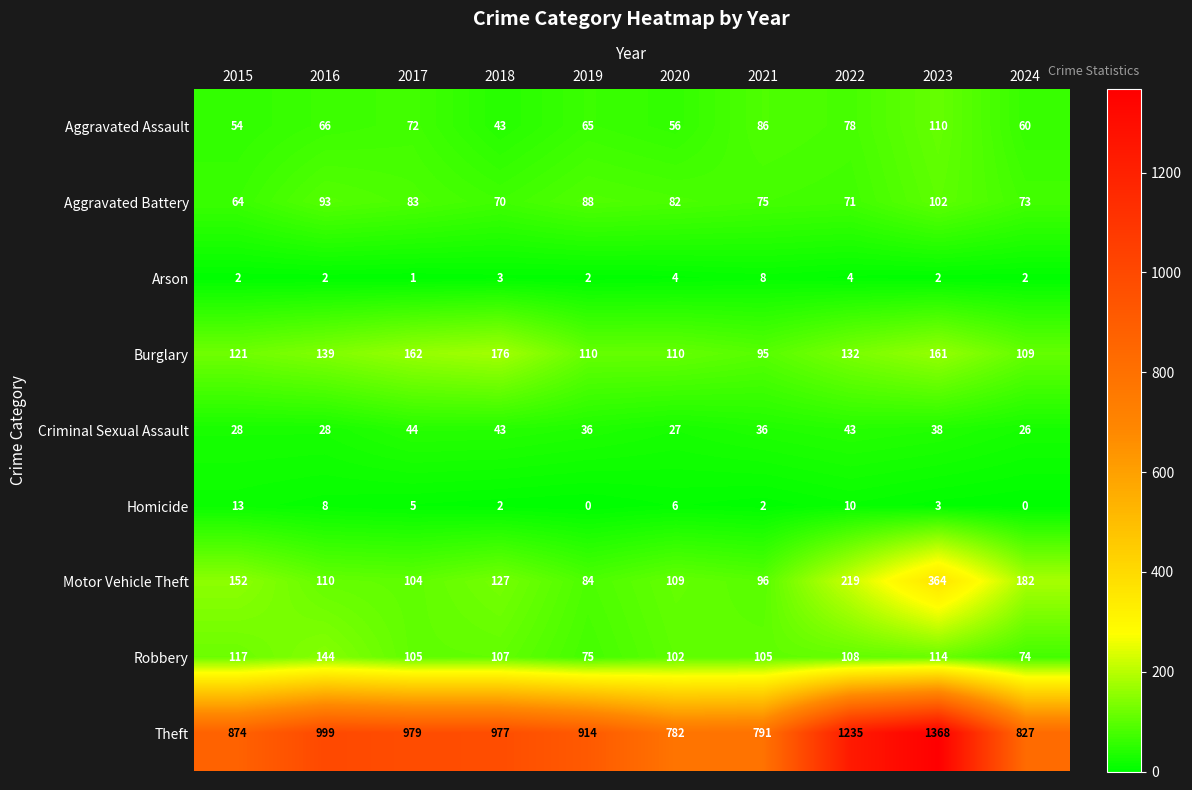

Which category has the highest value in the Criminal Sexual Assault series?

2017